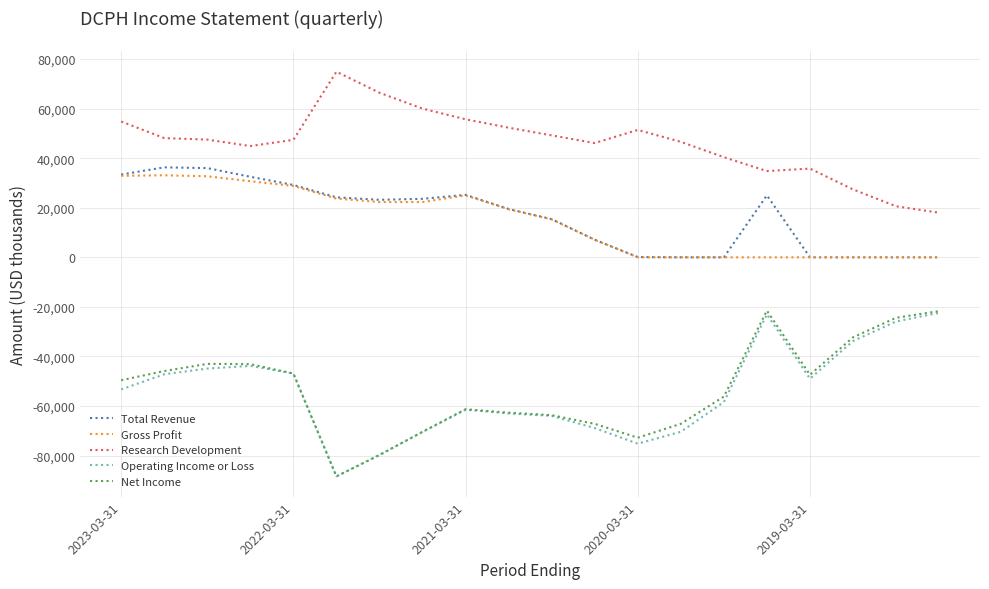

What is the maximum value for Operating Income or Loss?

-22400